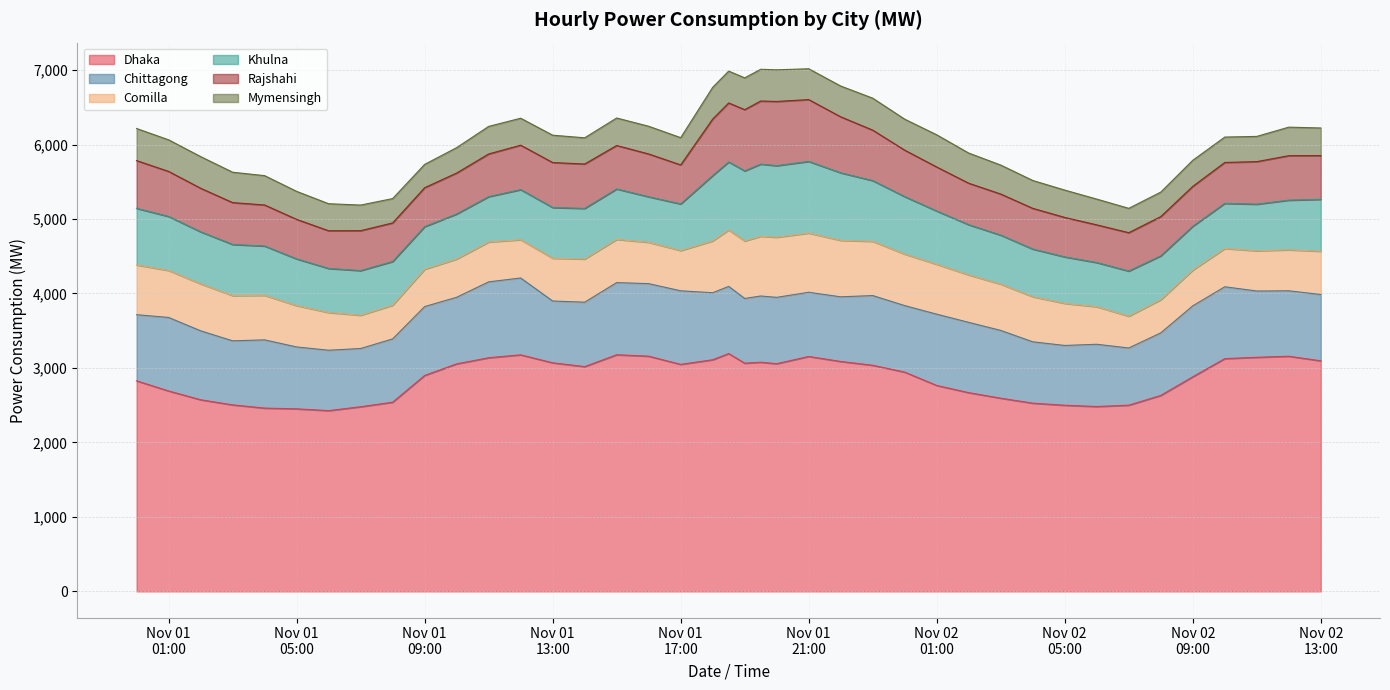

What is the highest value of the Dhaka series?

3193